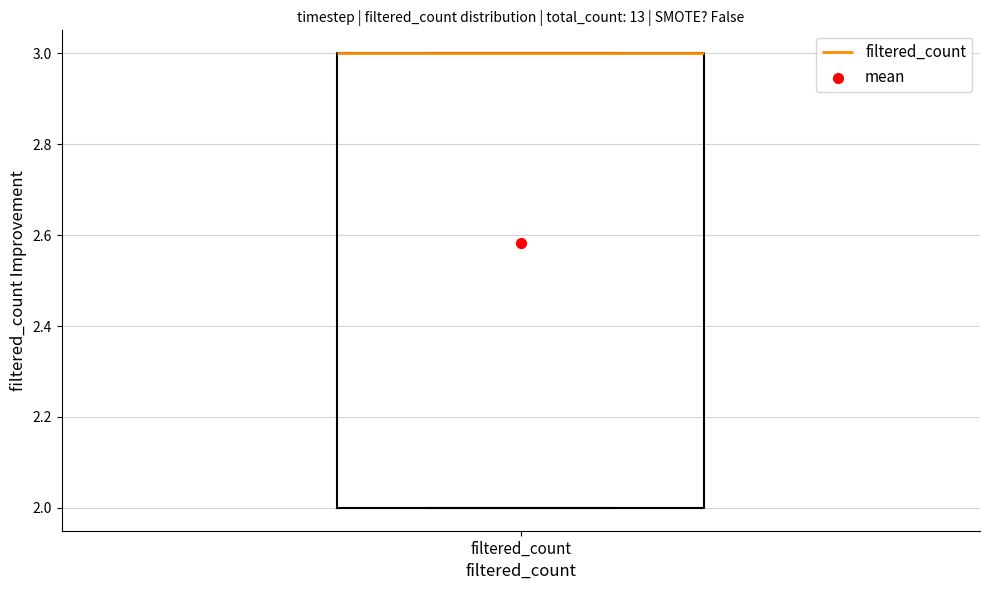

Read this box plot against the y-axis: the position of the median line, the range covered by the box, and the ends of both whiskers. The values are not printed on the chart, so give them approximately, as read against the axis.

median 3 (drawn on the box's upper edge), box 2 to 3, whiskers 2 to 3